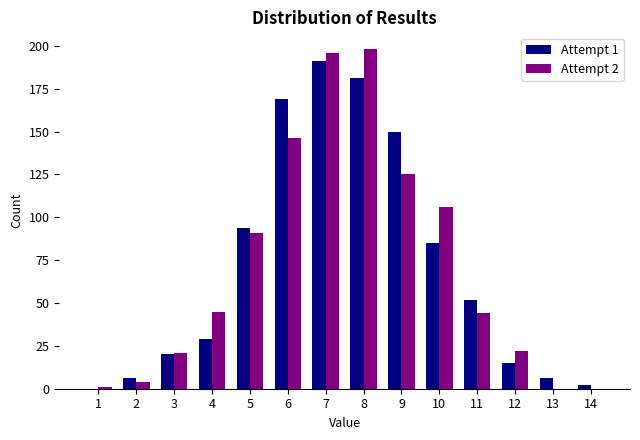

True or false: Attempt 2 has a value of 146 at 6.

True